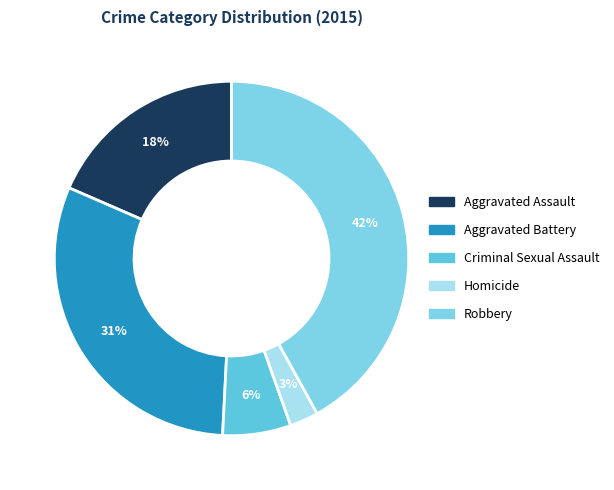

Does any single category account for the majority?

No